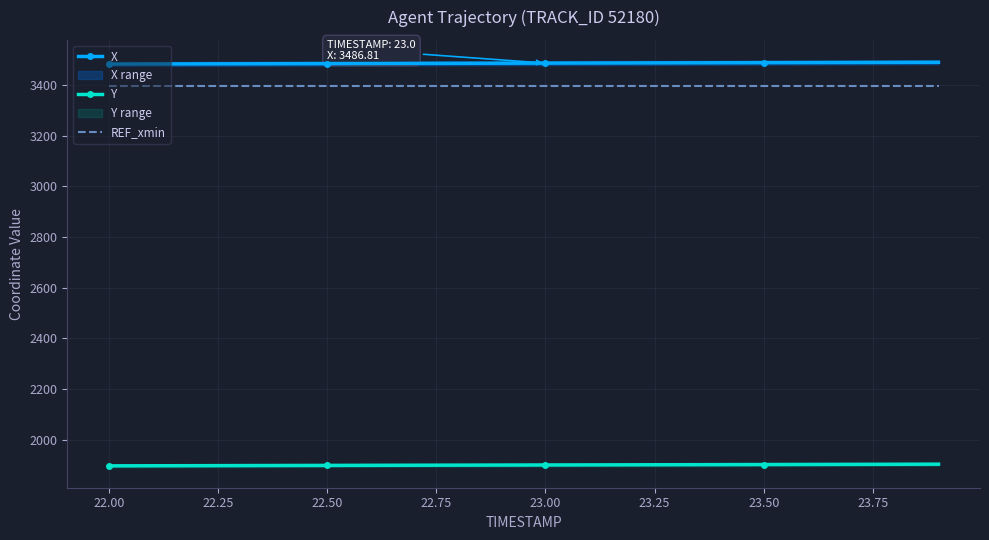

How many lines are shown in the chart?

3